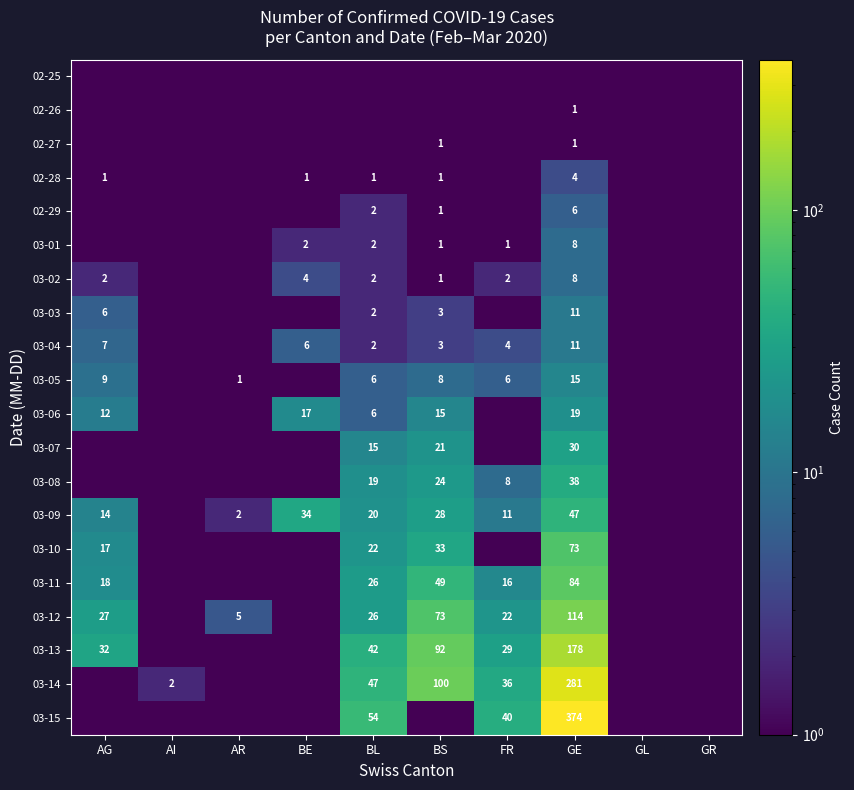

Which has a higher value, AR or GR?

AR